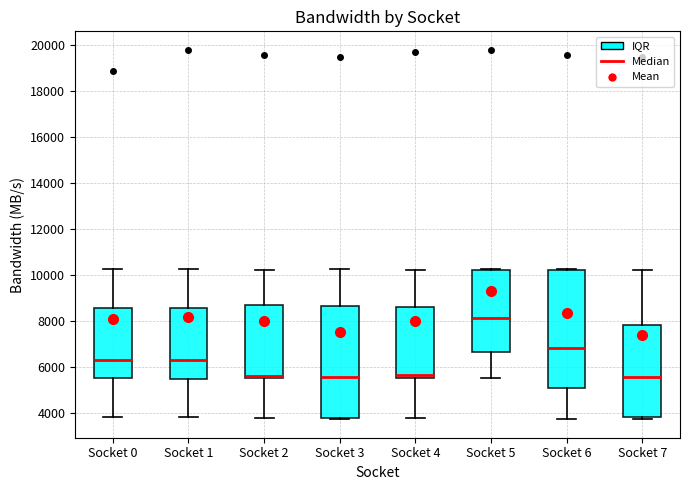

Which box is the tallest, from its lower edge to its upper edge?

Socket 6